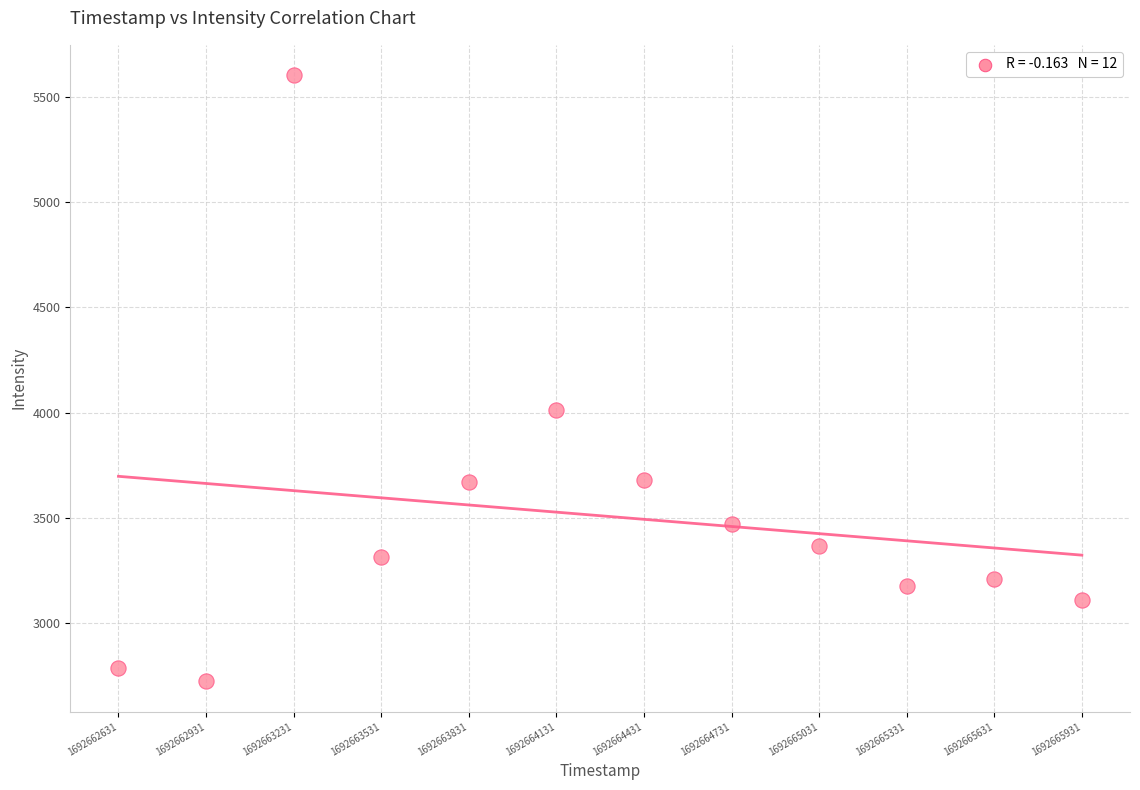

What is the average X value?

1692664281.0